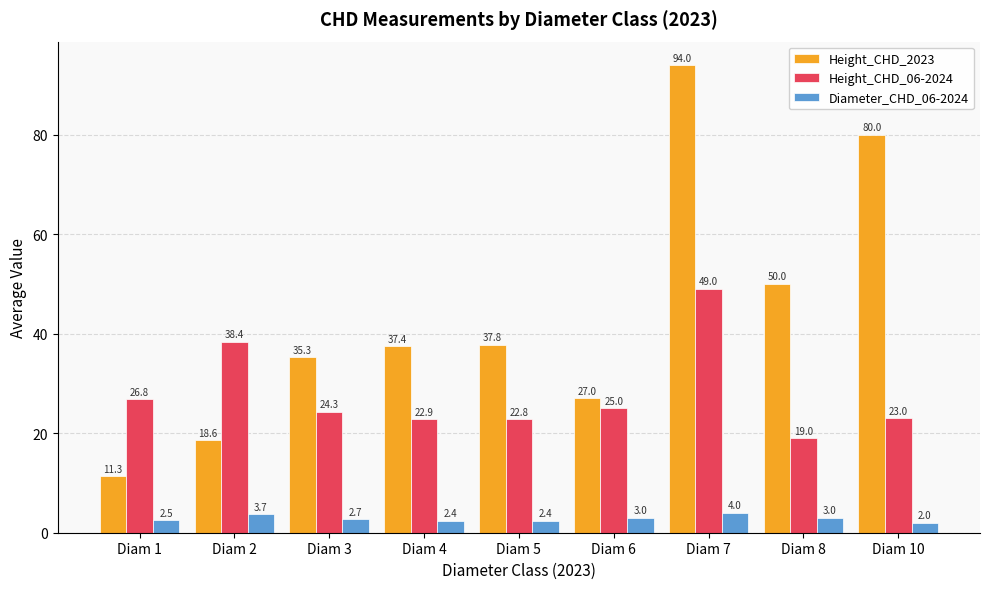

Rank the categories by Height_CHD_06-2024 value from lowest to highest.

Diam 8, Diam 5, Diam 4, Diam 10, Diam 3, Diam 6, Diam 1, Diam 2, Diam 7